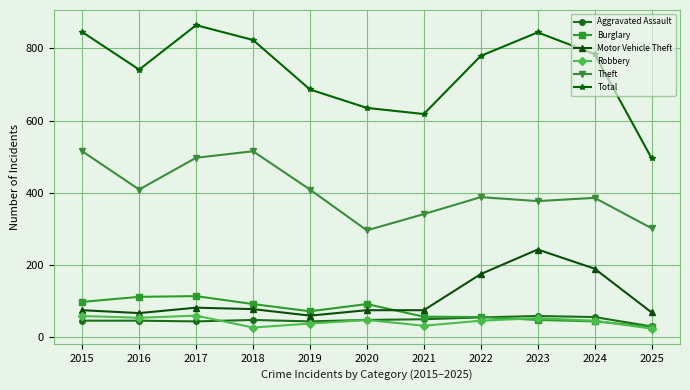

The value of Total at 2023 is 844. True or false?

True